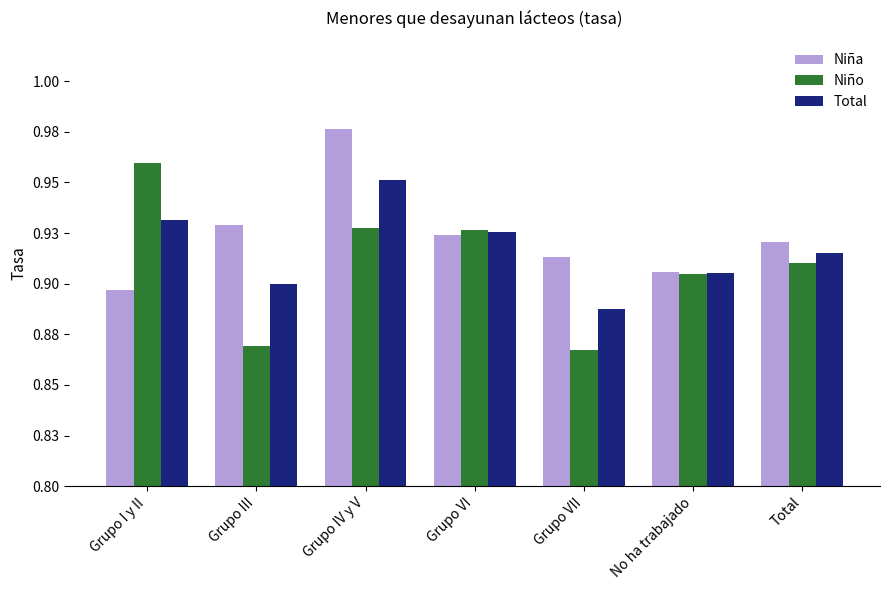

What is the value of the Total bar at the 2nd from the left?

0.9